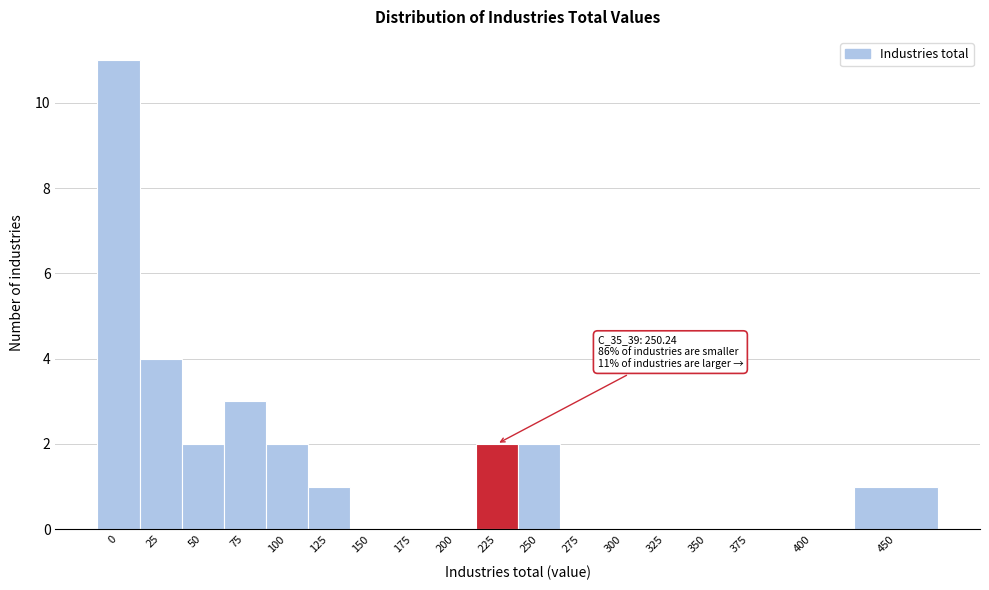

Reading right to left, transcribe all the data shown in this chart.

450=1	400=0	375=0	350=0	325=0	300=0	275=0	250=2	225=2	200=0	175=0	150=0	125=1	100=2	75=3	50=2	25=4	0=11